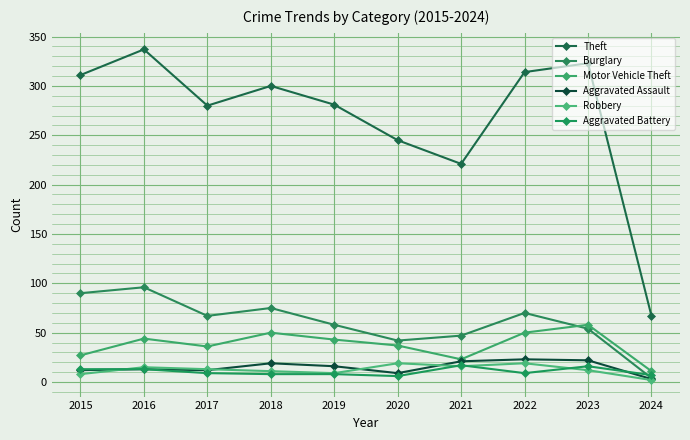

How many values in the Motor Vehicle Theft series are below 43?

5